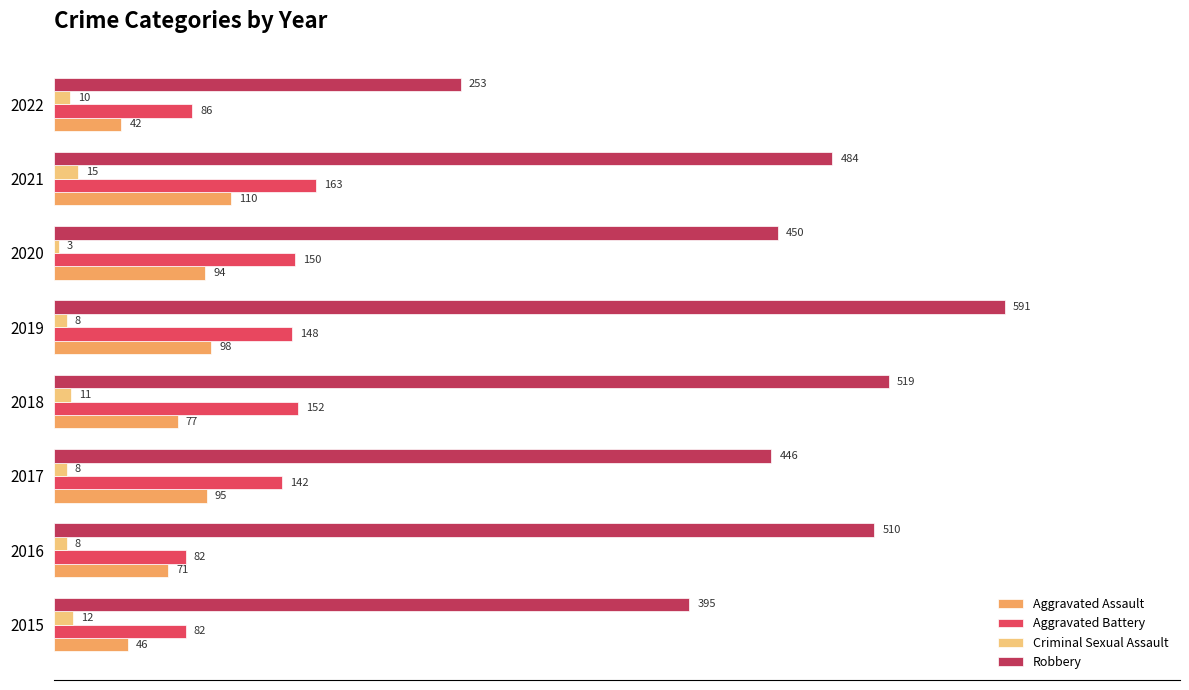

Between 2019 and 2022, which series saw the biggest shift?

Robbery